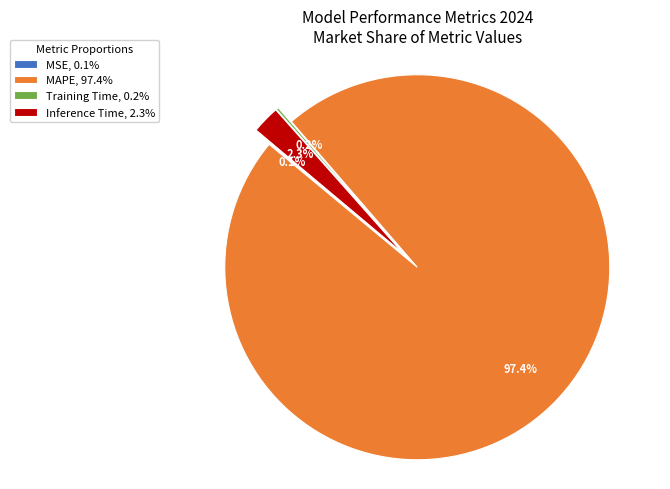

Rank the categories by value from highest to lowest.

MAPE, Inference Time, Training Time, MSE